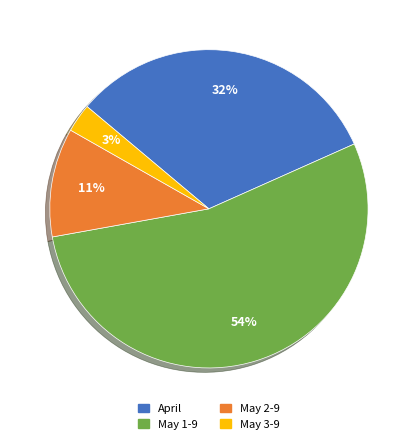

Is there a majority slice in this chart?

Yes